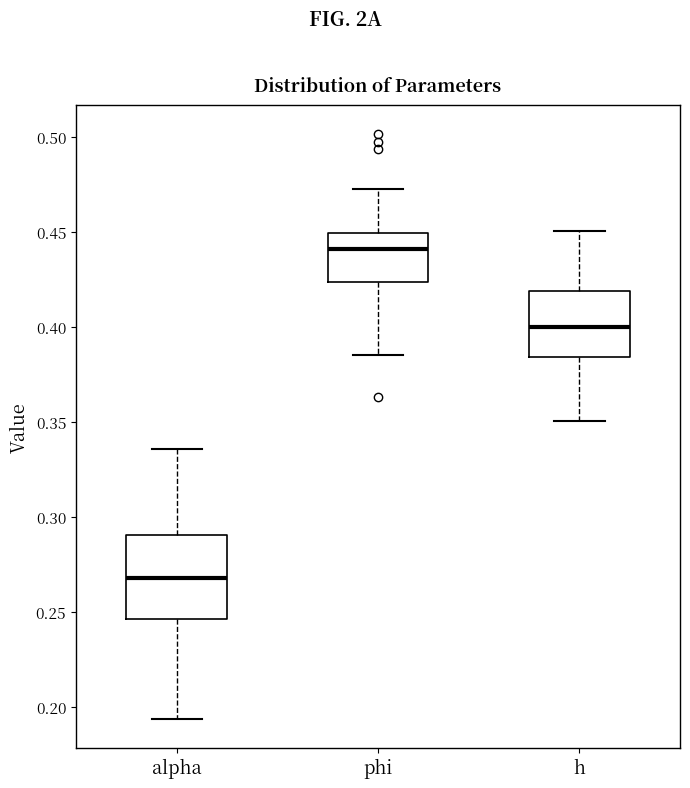

Reading left to right, read every box against the y-axis: the position of its median line, the range the box covers, and the ends of its whiskers. The values are not printed on the chart, so give them approximately, as read against the axis.

alpha: median 0.270, box 0.245 to 0.290, whiskers 0.195 to 0.335
phi: median 0.440, box 0.425 to 0.450, whiskers 0.385 to 0.470
h: median 0.400, box 0.385 to 0.420, whiskers 0.350 to 0.450